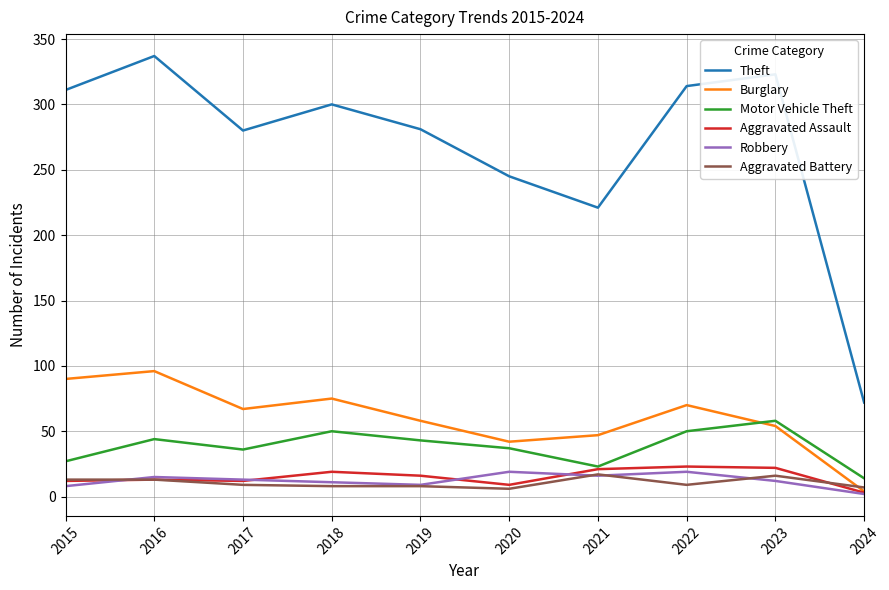

True or false: Burglary has a value of 90 at 2015.

True